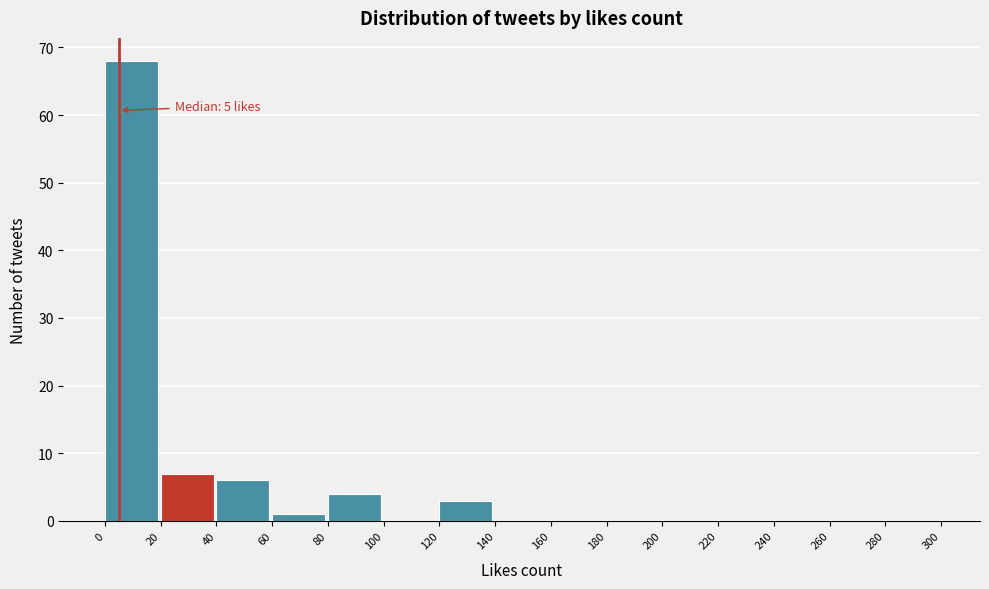

Over which range of the x-axis is the bar tallest?

0 to 20